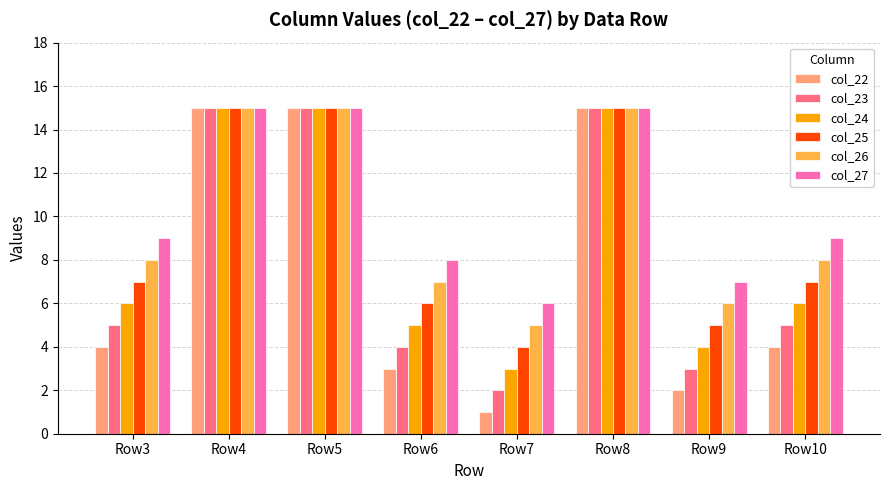

True or false: col_26 has a value of 3 at Row3.

False